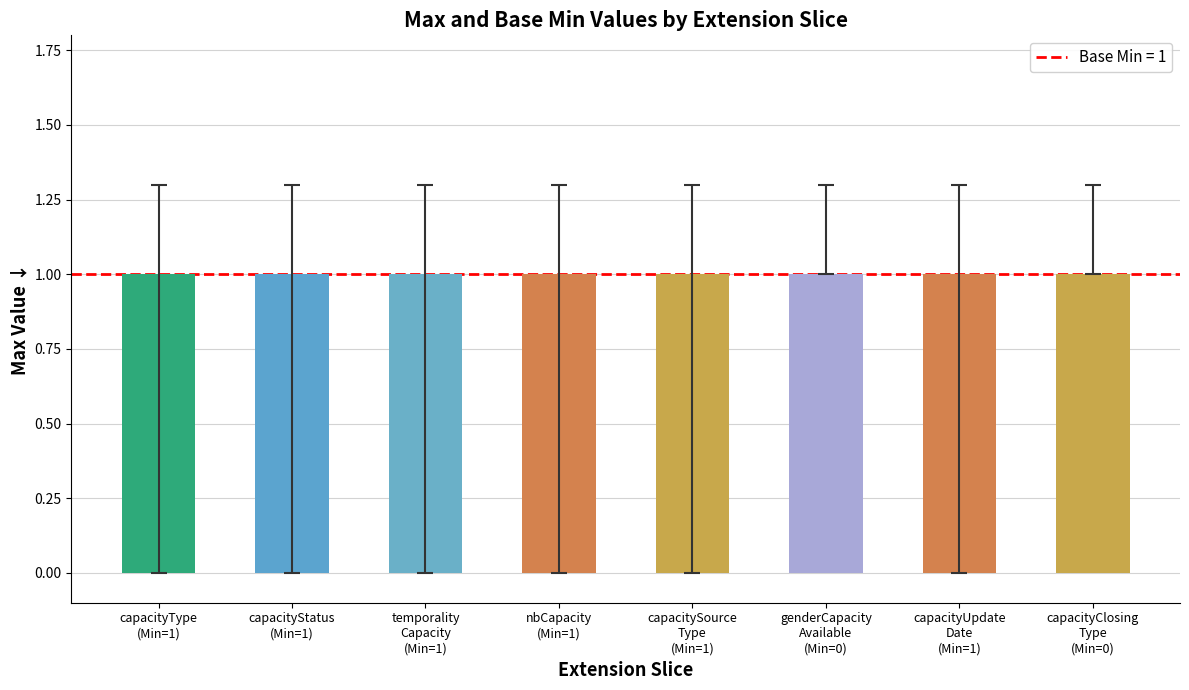

Are the bars horizontal?

No